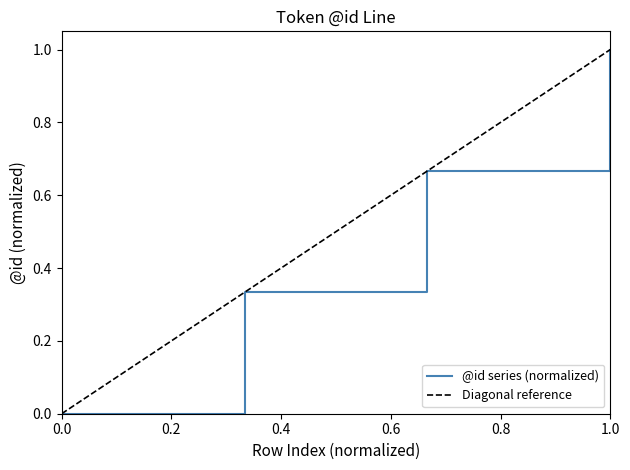

What is the maximum value for @id series (normalized)?

1.0